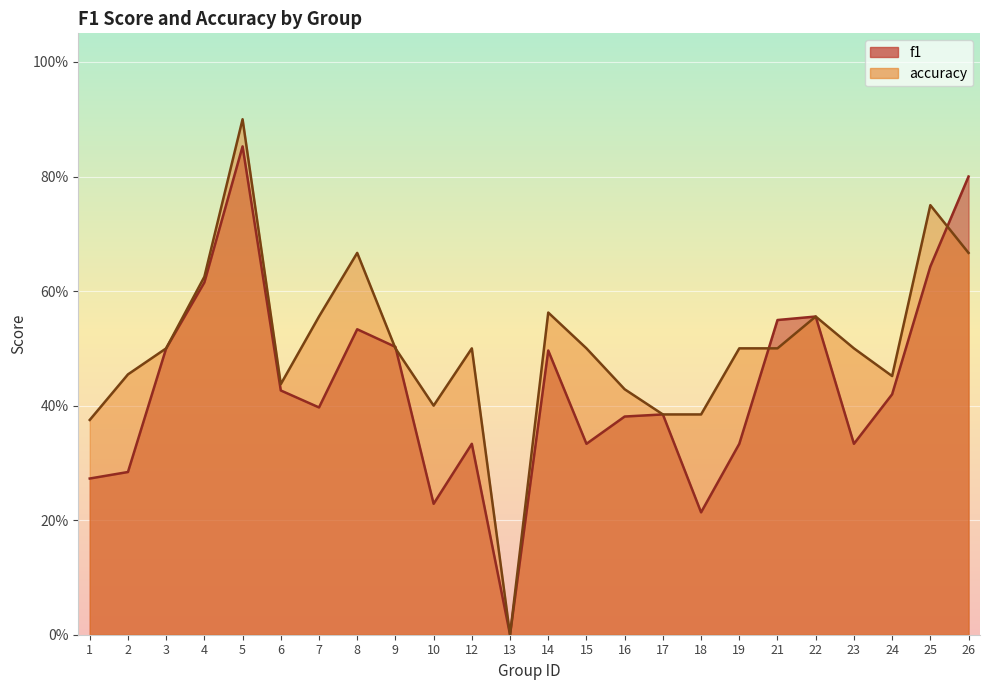

The value of f1 at 16 is 0.2. True or false?

False